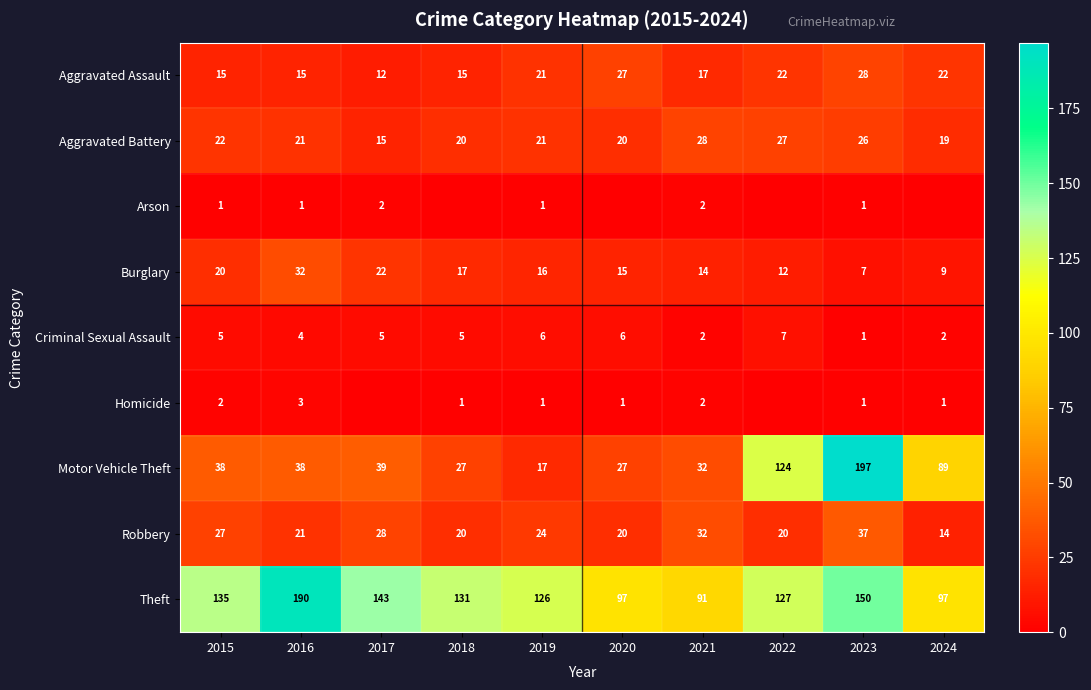

At which label does Criminal Sexual Assault reach its minimum?

2023